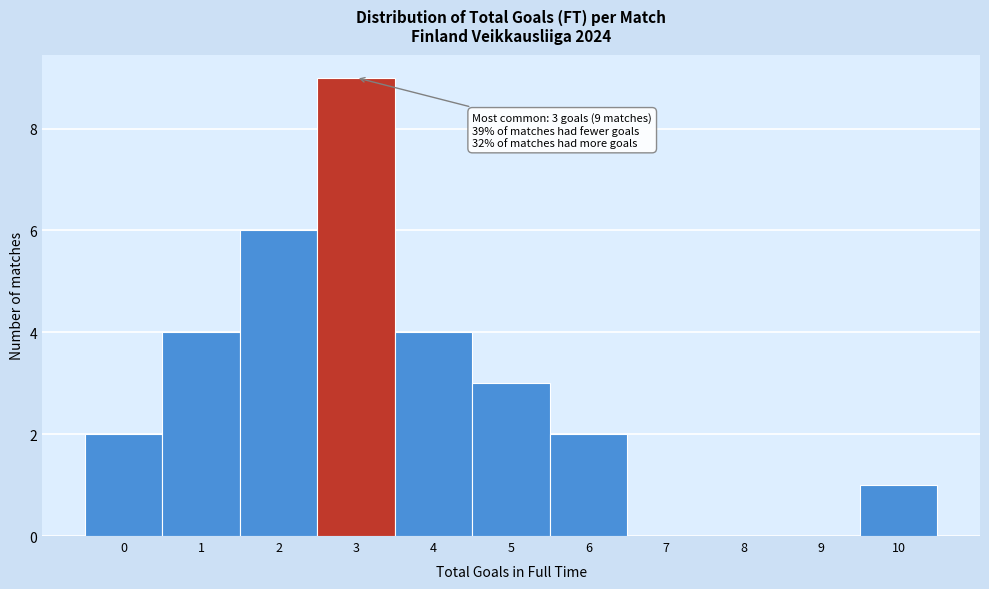

Which range on the x-axis has the tallest bar?

2.5 to 3.5